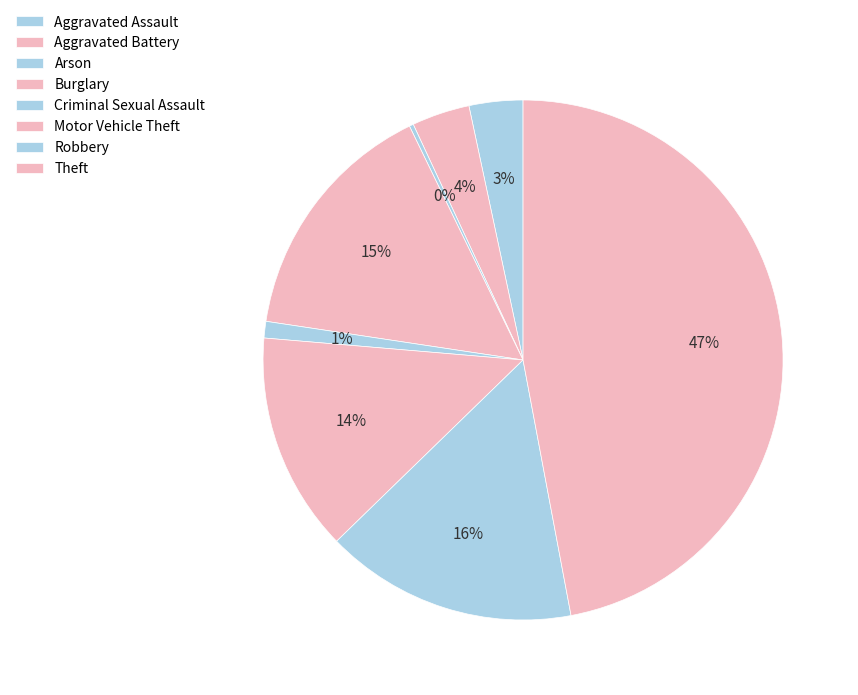

What percentage do Criminal Sexual Assault and Burglary together represent?

16.5%